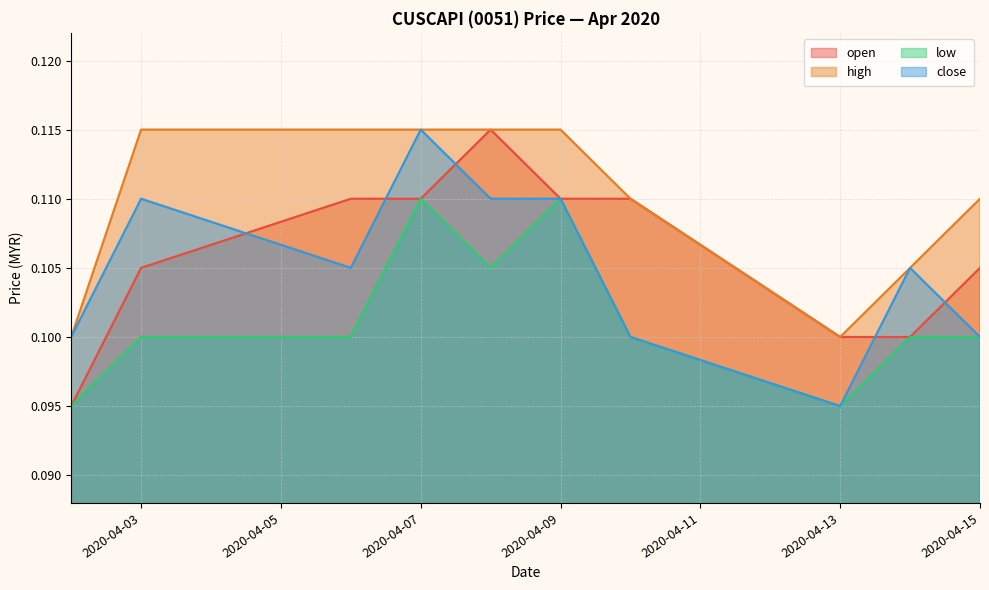

True or false: close and high intersect in this chart.

False